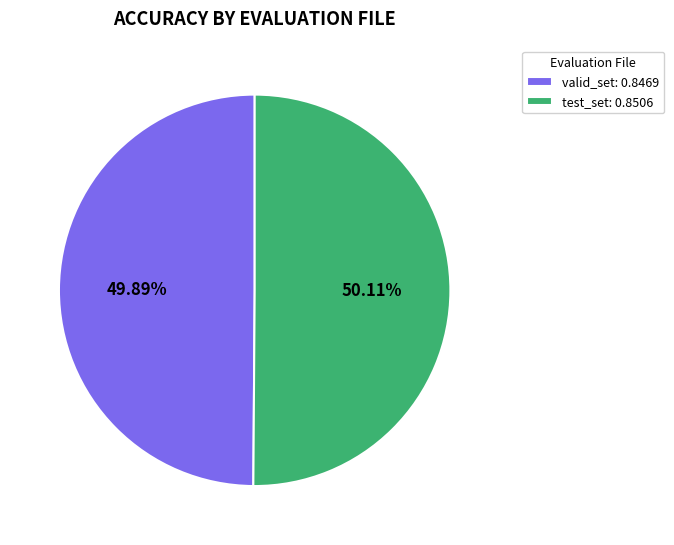

Count the number of slices in the pie.

2